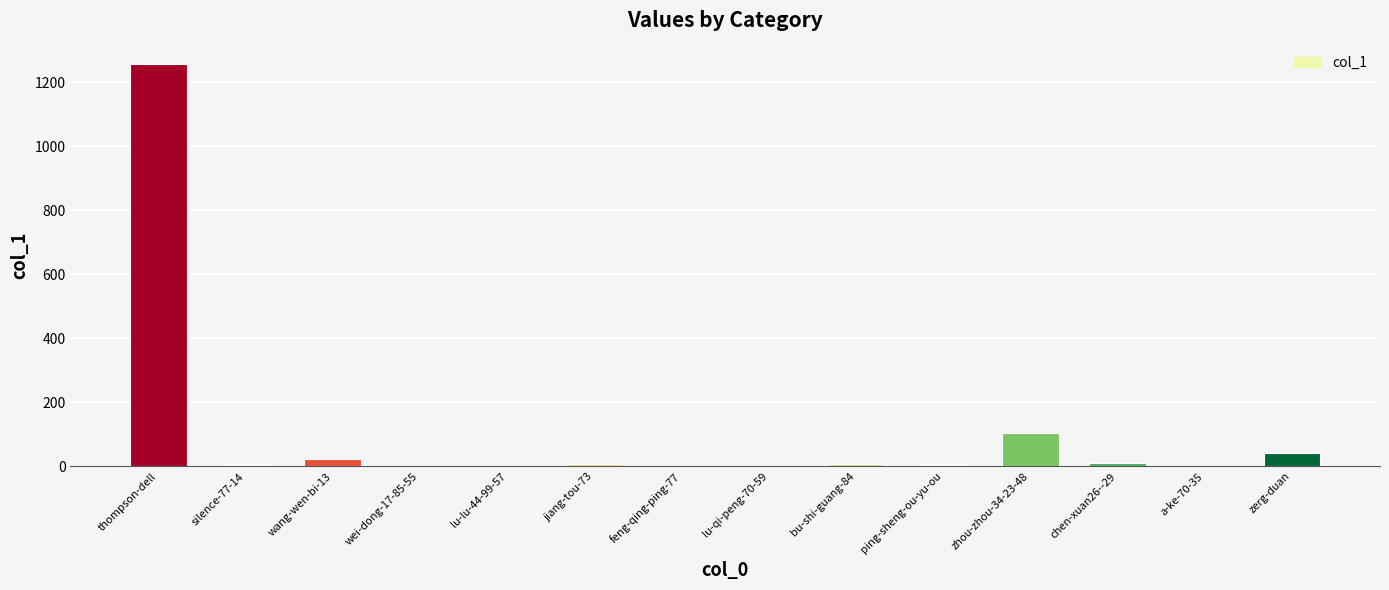

Which category has the highest value across all series?

thompson-dell